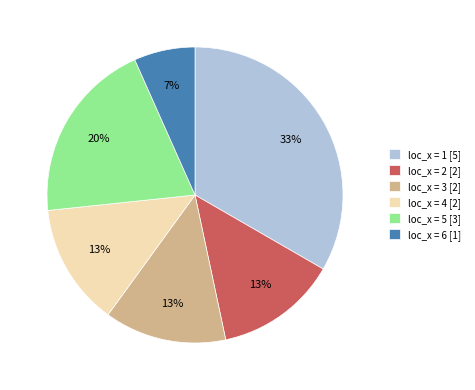

What is the smallest slice in the pie chart?

loc_x = 6 [1]